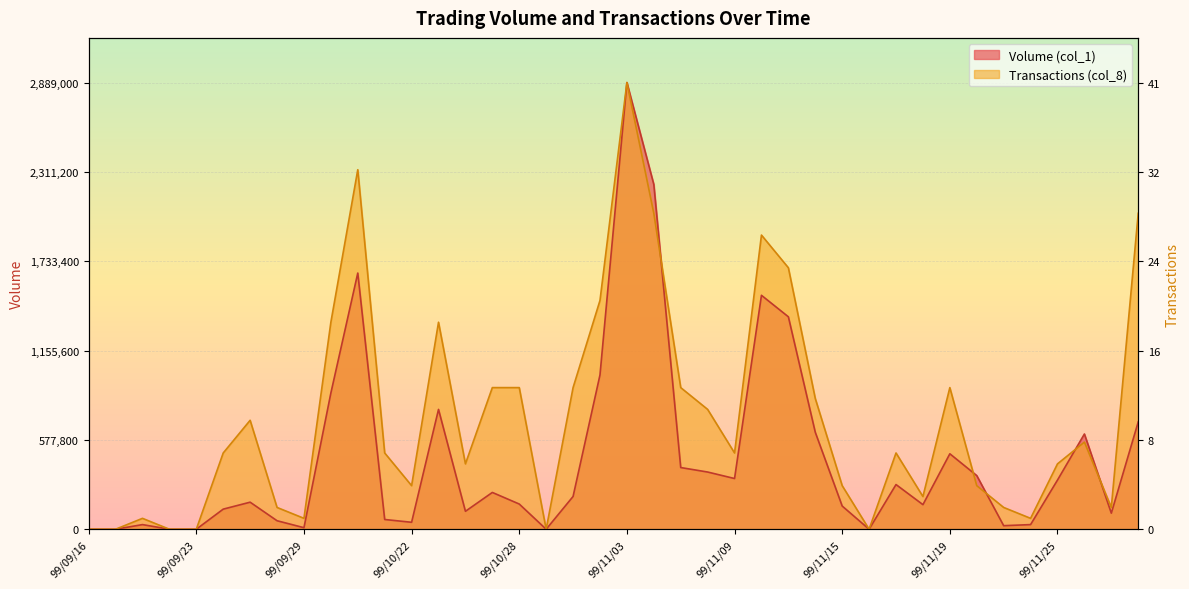

What is the greatest value displayed?

2889000.0